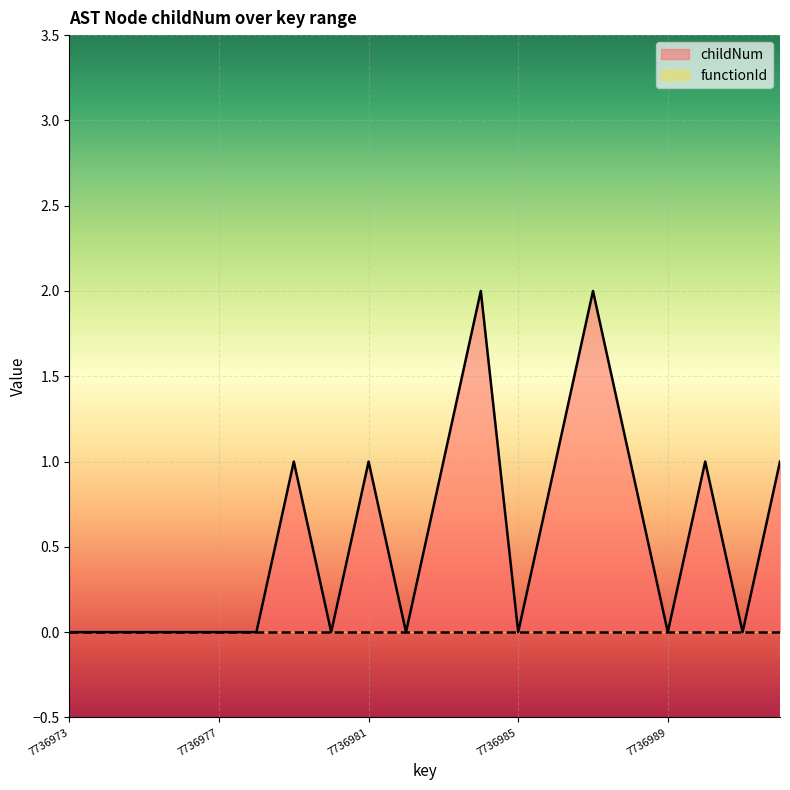

List the labels in order of value, largest first.

7736984, 7736987, 7736979, 7736981, 7736983, 7736986, 7736988, 7736990, 7736992, 7736973, 7736974, 7736975, 7736976, 7736977, 7736978, 7736980, 7736982, 7736985, 7736989, 7736991